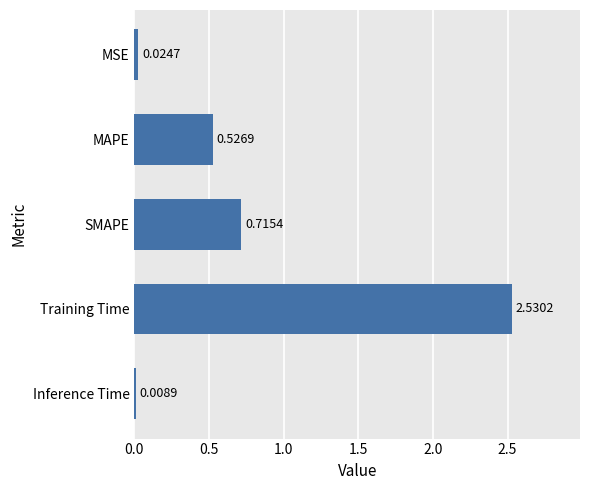

Does the chart contain stacked bars?

No